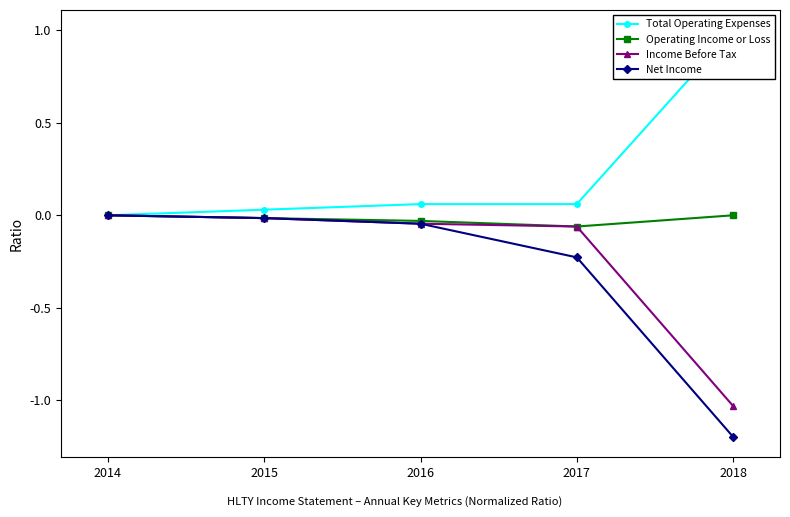

True or false: Operating Income or Loss and Income Before Tax intersect in this chart.

False